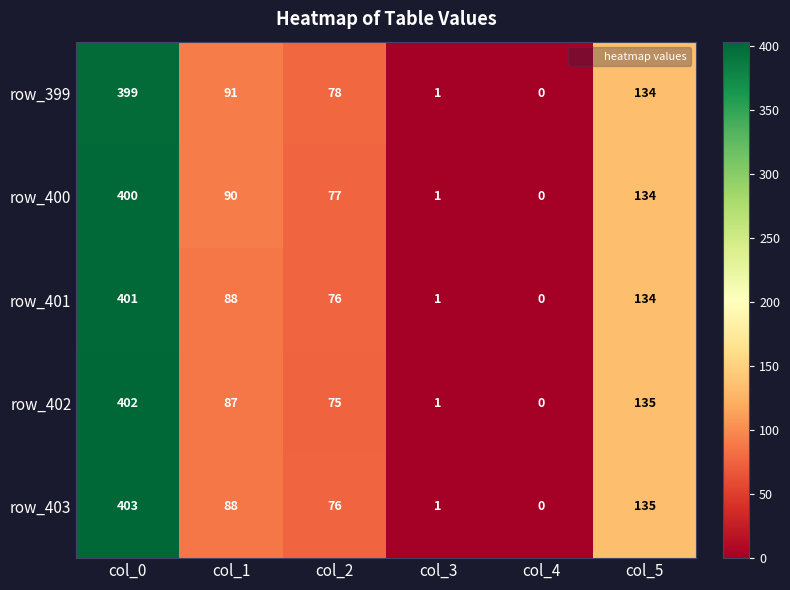

What is the sum of all row_402 values?

700